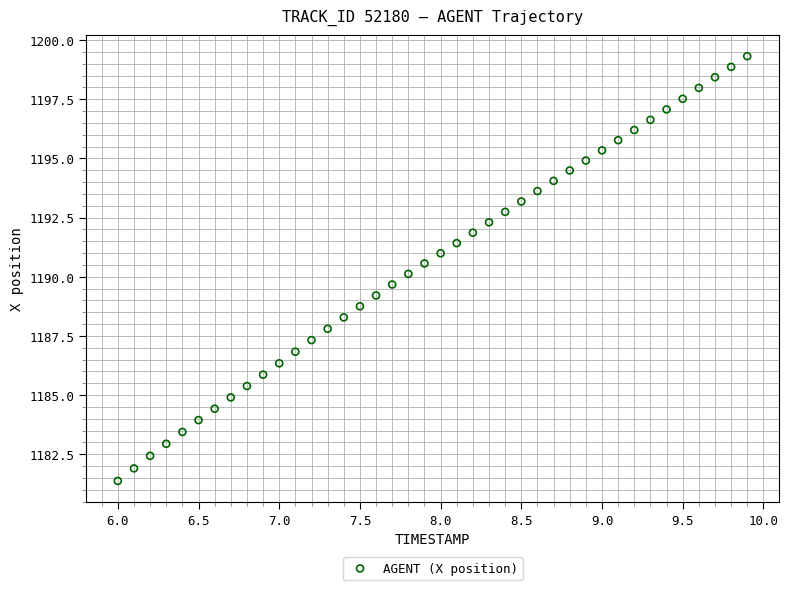

What is the range of X values (max minus min)?

3.9